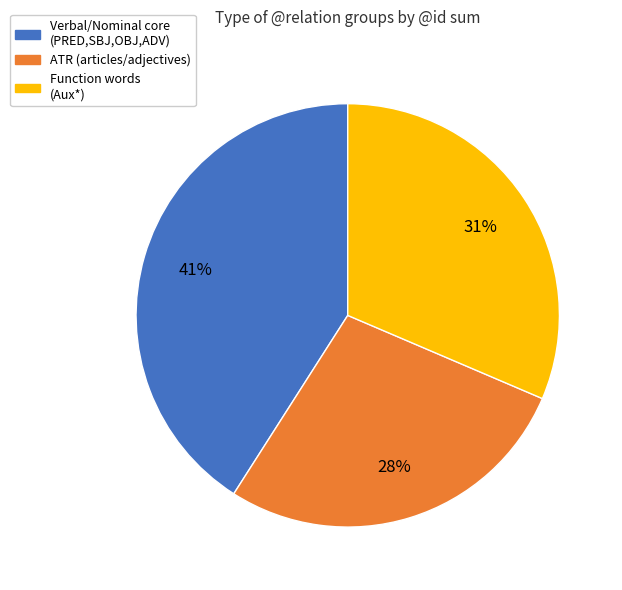

Does any single category account for the majority?

No